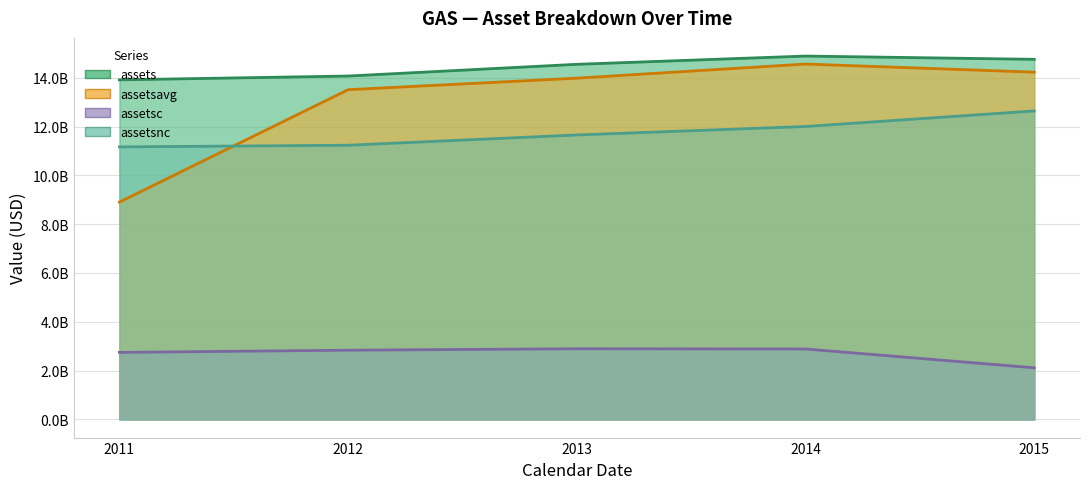

Where is the first local maximum for assetsavg?

2014